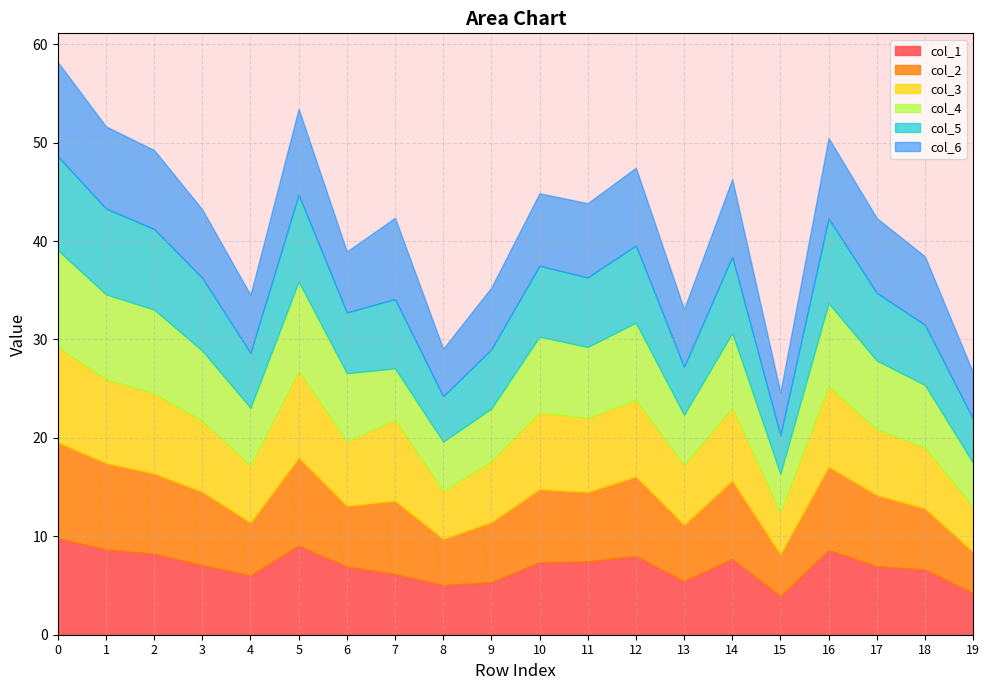

Where do col_2 and col_1 first cross each other?

0 and 1